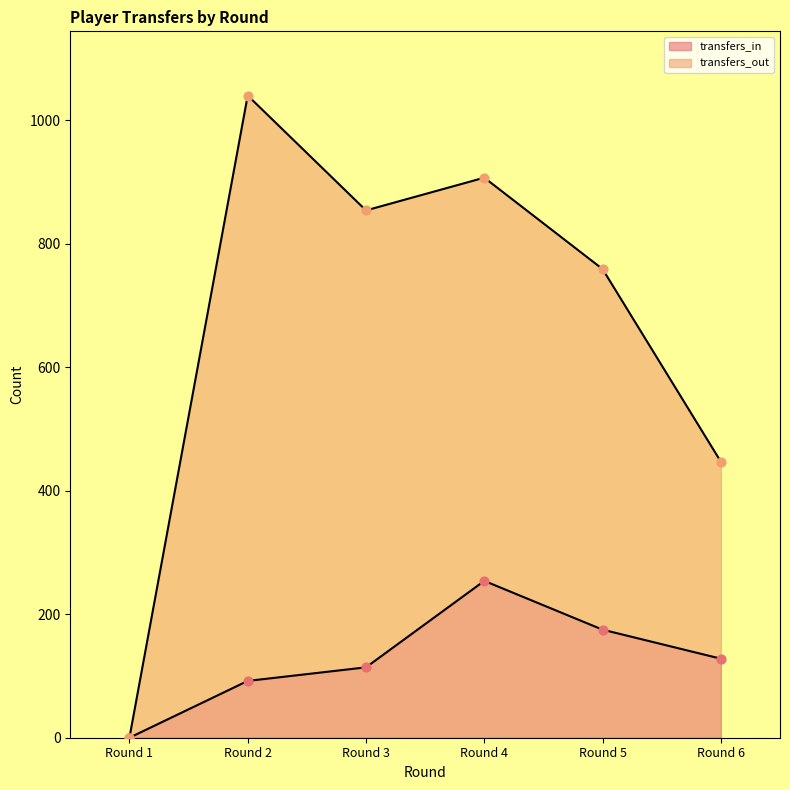

At how many categories does at least one series exceed 927?

1